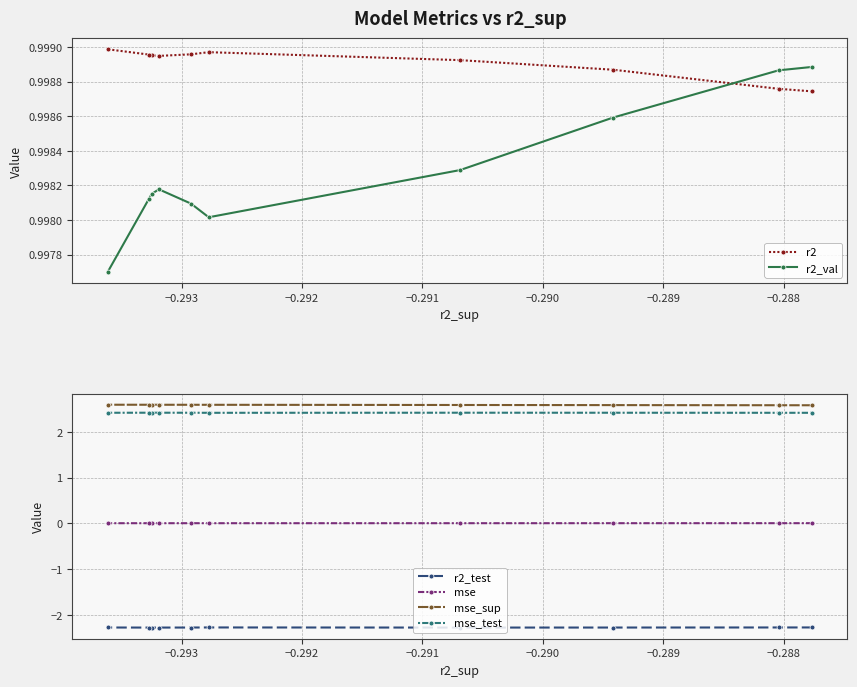

True or false: mse_test and mse_sup cross at least once.

False